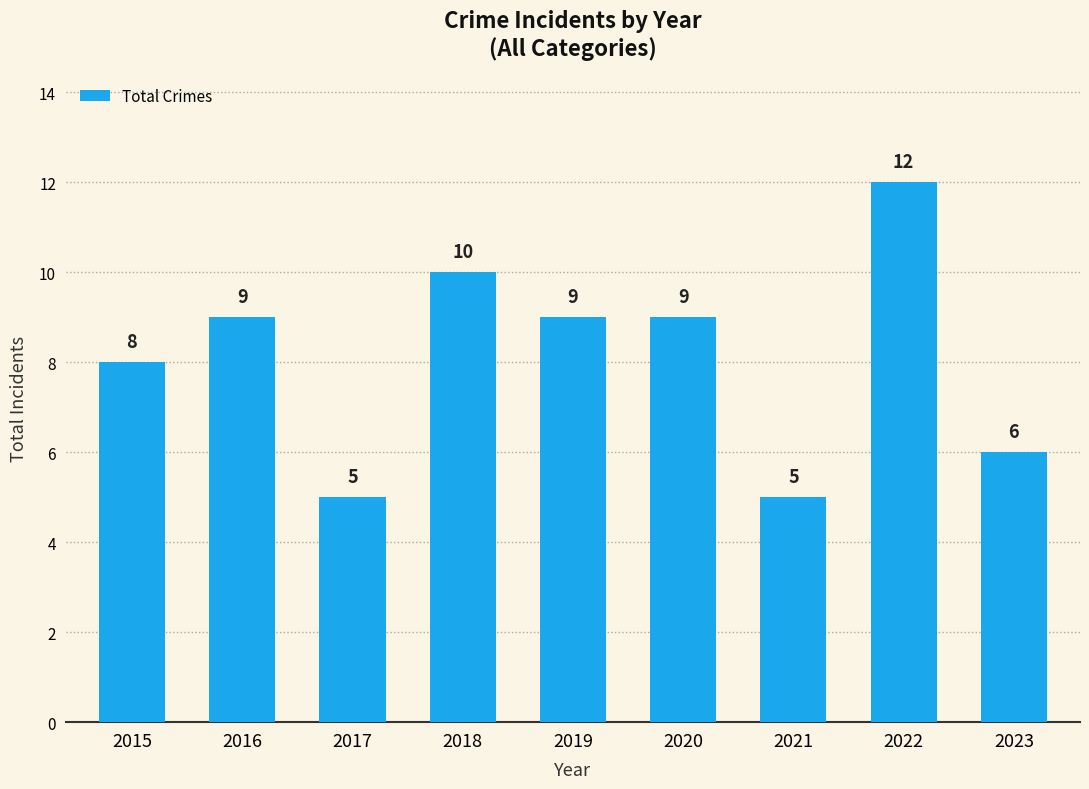

What is the greatest value displayed?

12